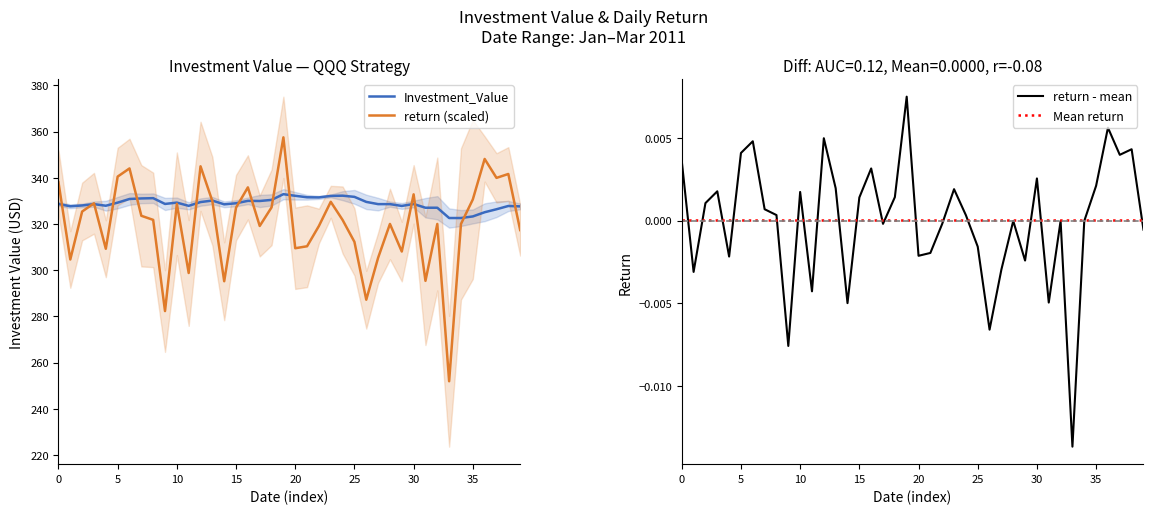

What is the value of the Investment_Value point at the 8th from the left?

331.0